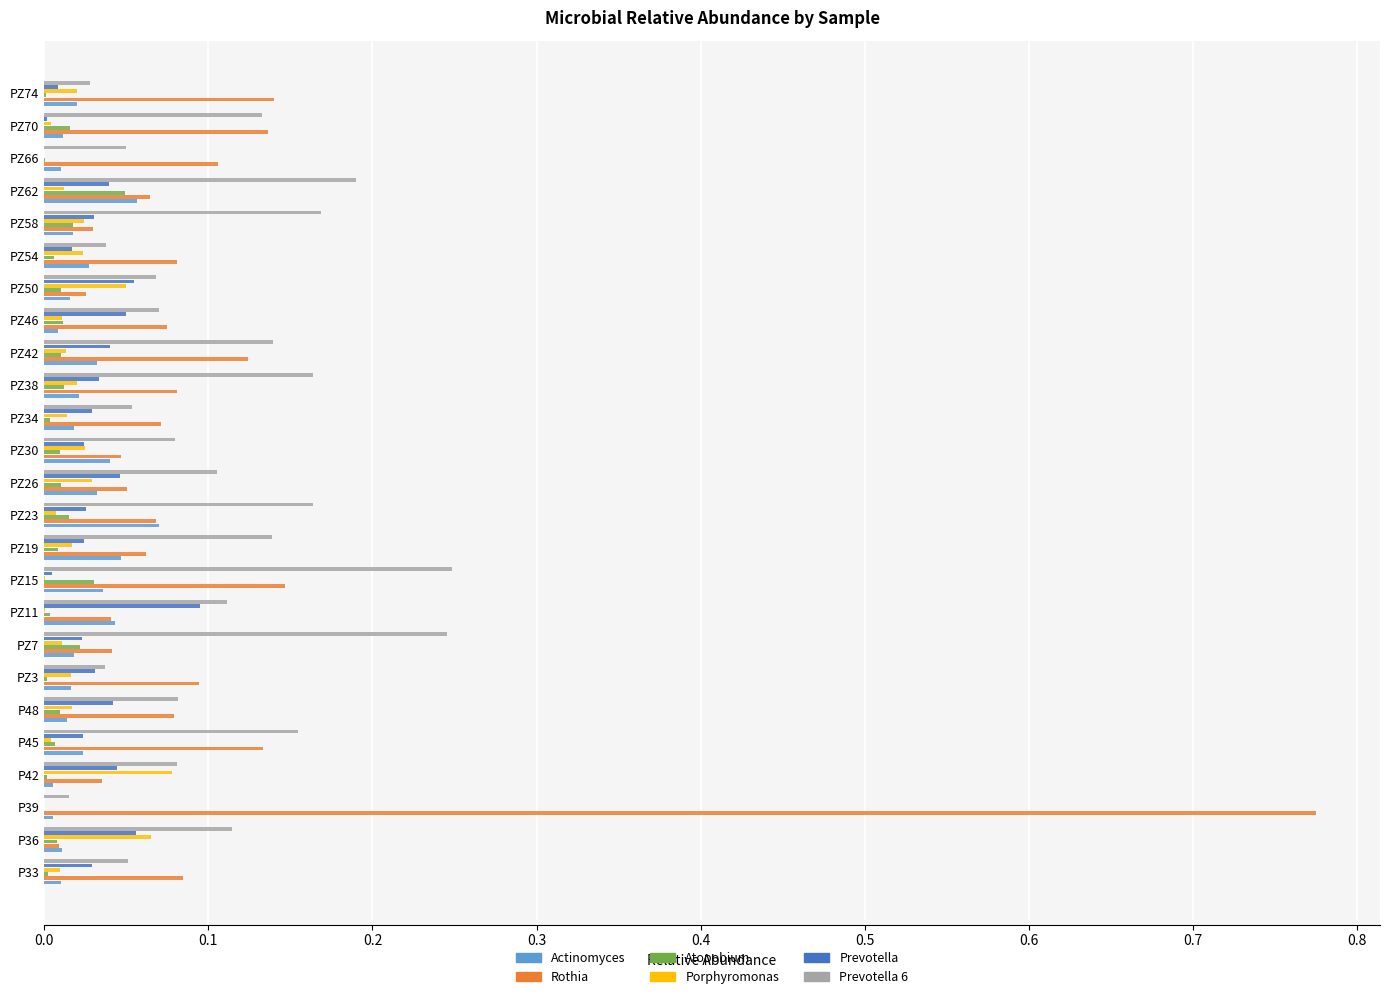

At which category does the chart reach its peak across all series?

P39